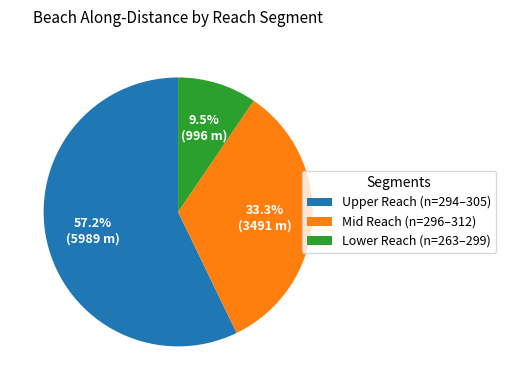

How much of the chart is everything except Lower Reach (n=263–299)?

90.5%